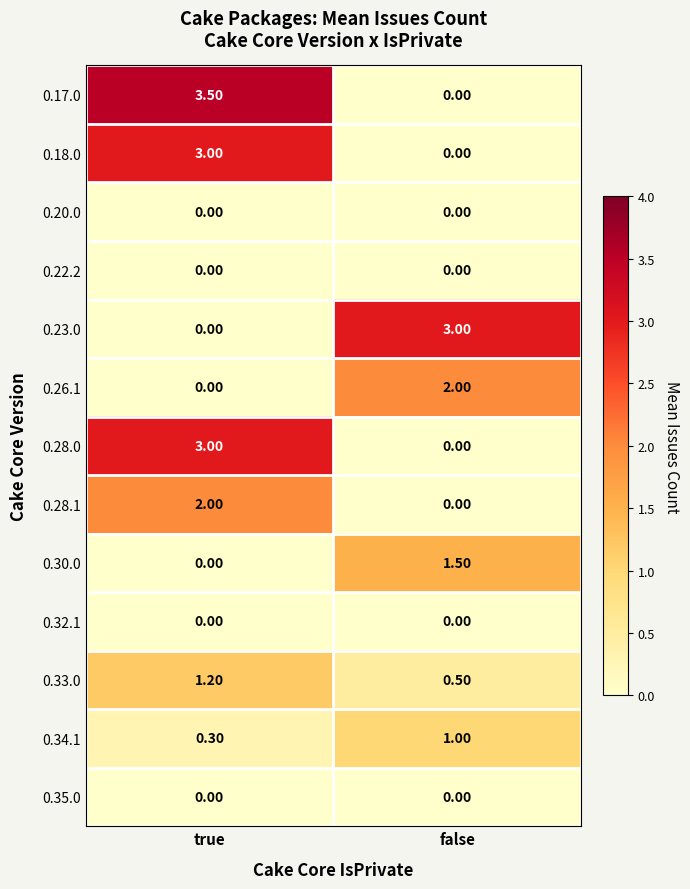

What is the difference between the 0.28.0 values at false and true?

3.0